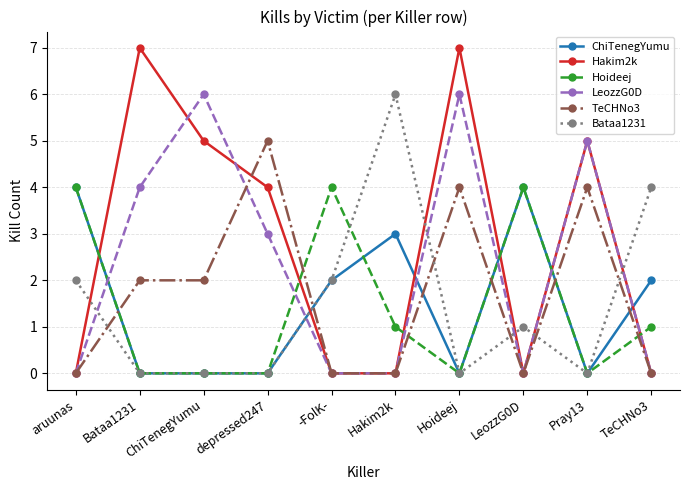

Which series has the largest total across all categories?

Hakim2k